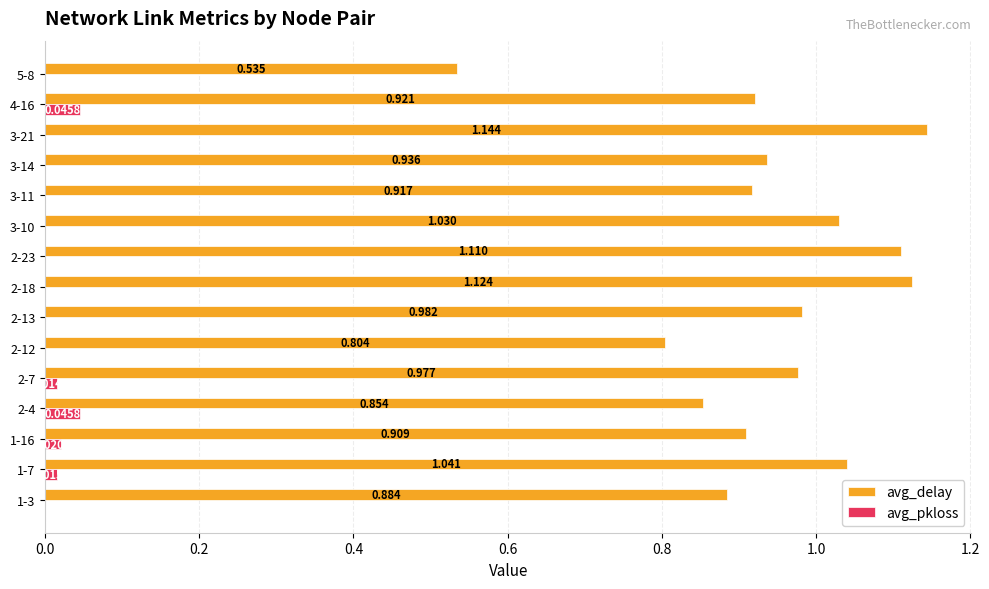

How many distinct data groups are displayed?

2